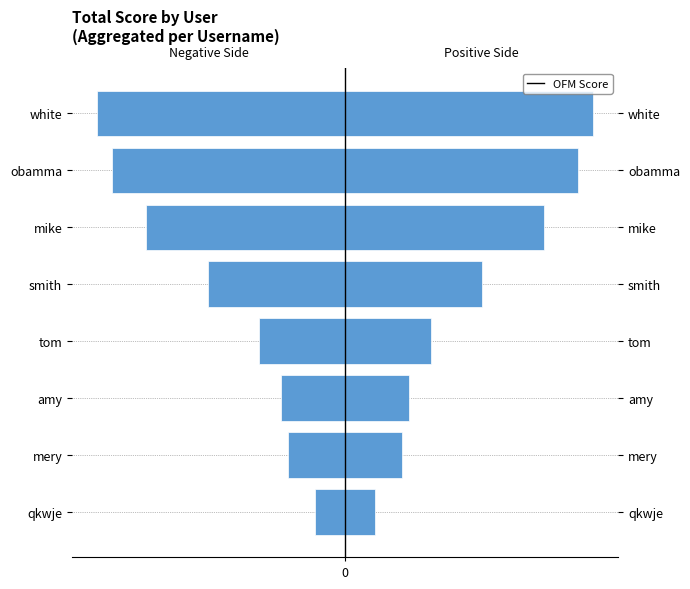

At how many categories does at least one series exceed 2351?

3